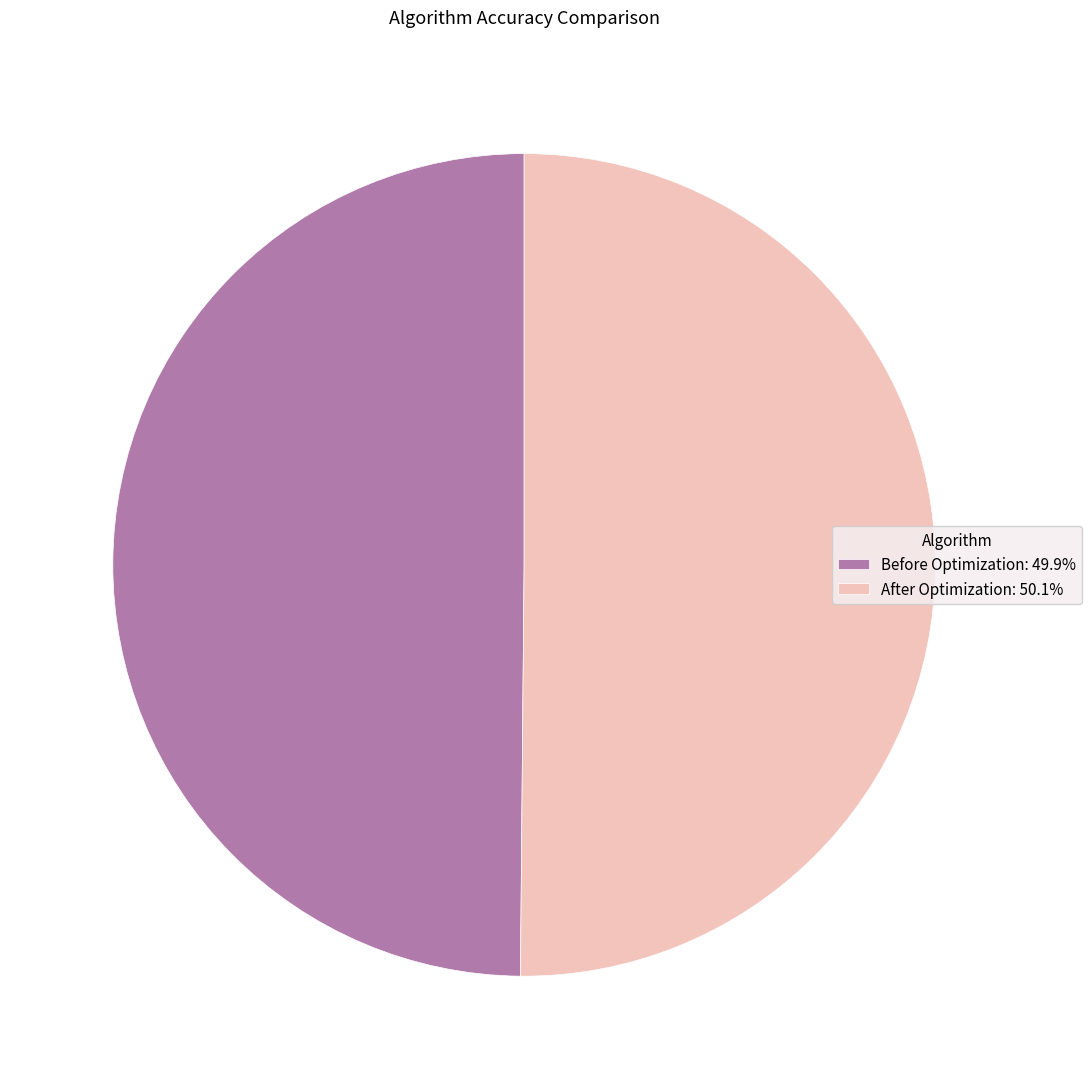

What percentage do After Optimization and Before Optimization together represent?

100.0%